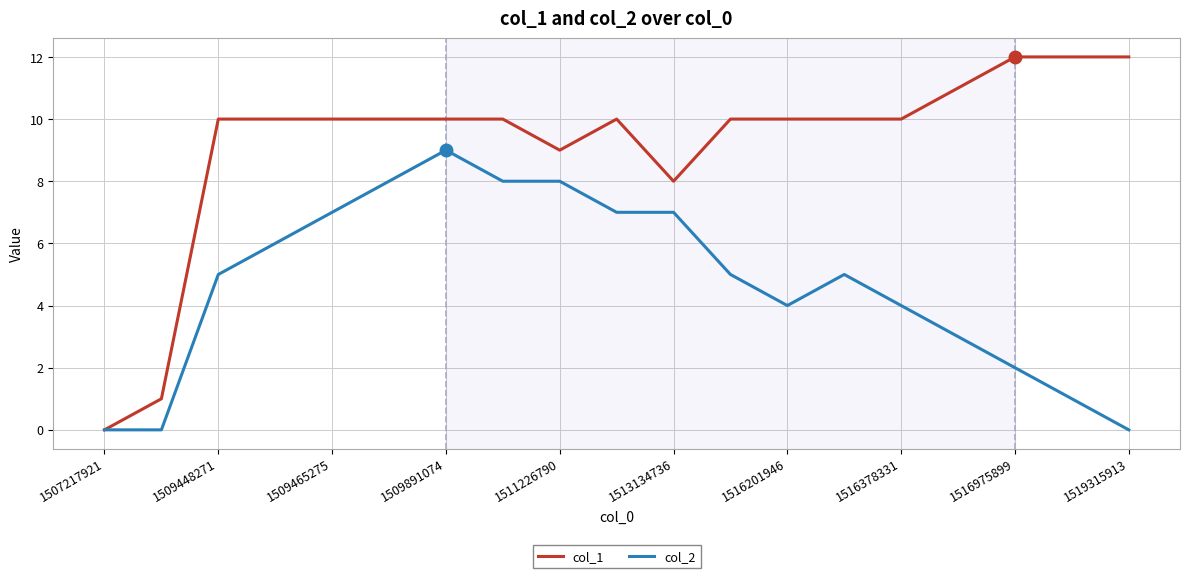

Does the chart display data point markers on the line(s)?

No